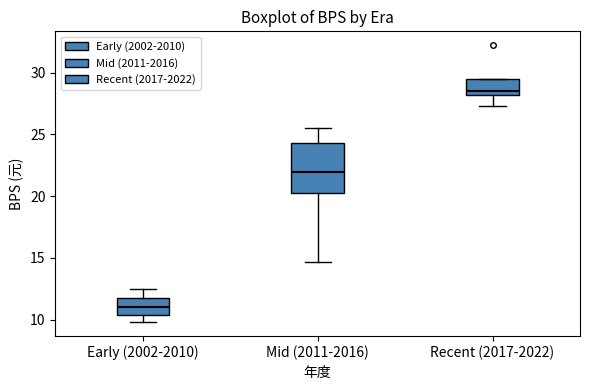

Which box's median line is the highest?

Recent (2017-2022)